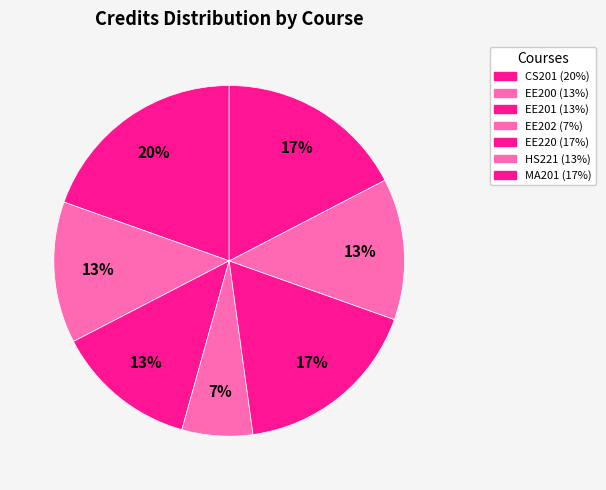

Rank the categories by value from lowest to highest.

EE202, EE200, EE201, HS221, EE220, MA201, CS201